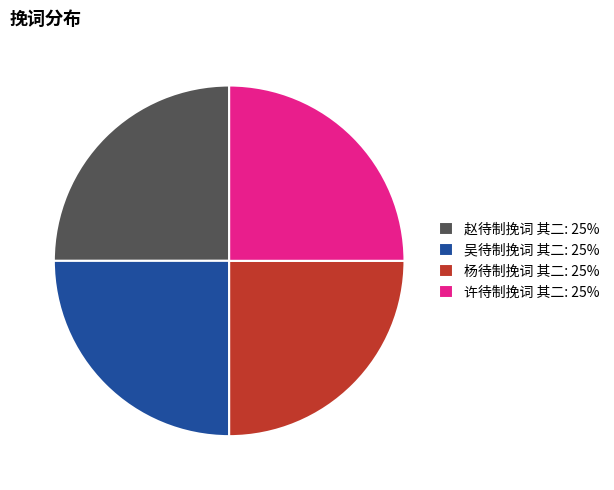

Count the number of slices in the pie.

4